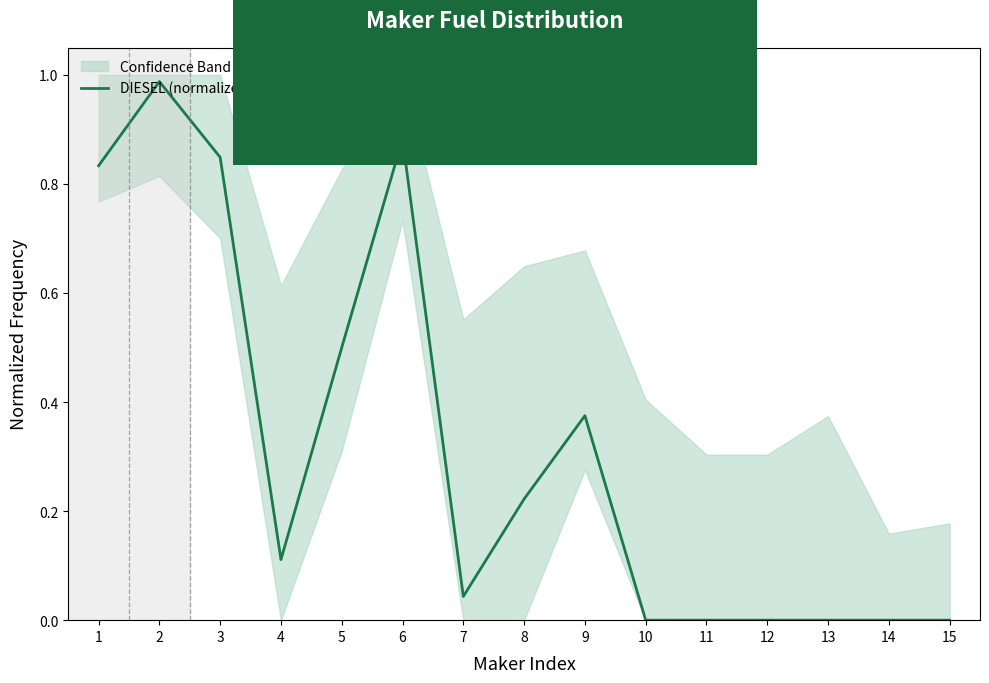

What is the difference between the values at 9 and 7?

0.3